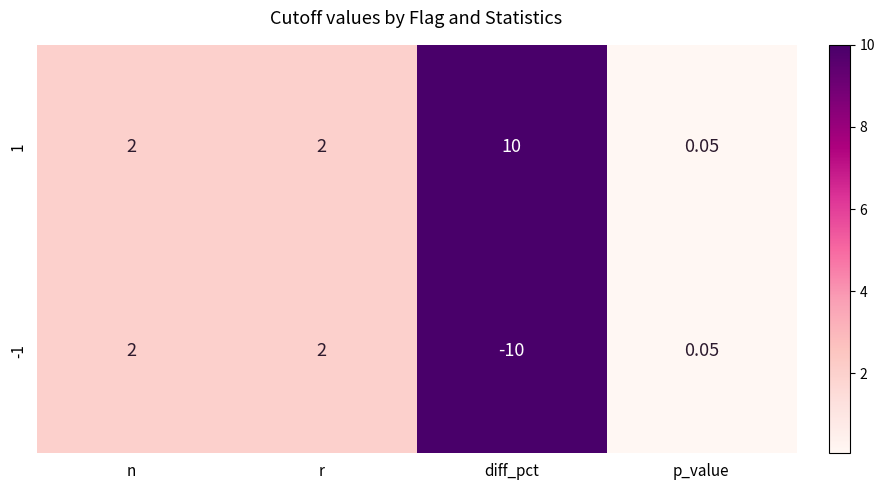

Is the value of 1 at diff_pct greater than the value of -1 at diff_pct?

Yes